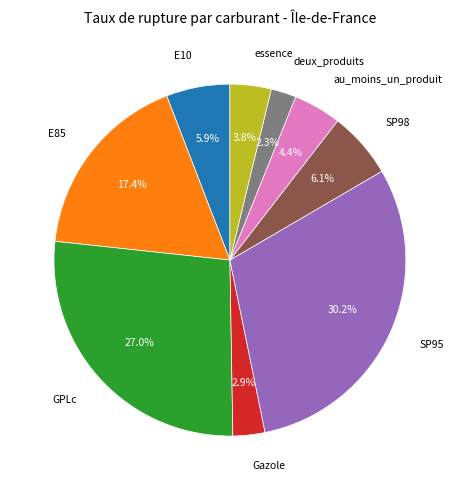

What is the ratio of the value at deux_produits to the value at essence?

0.6